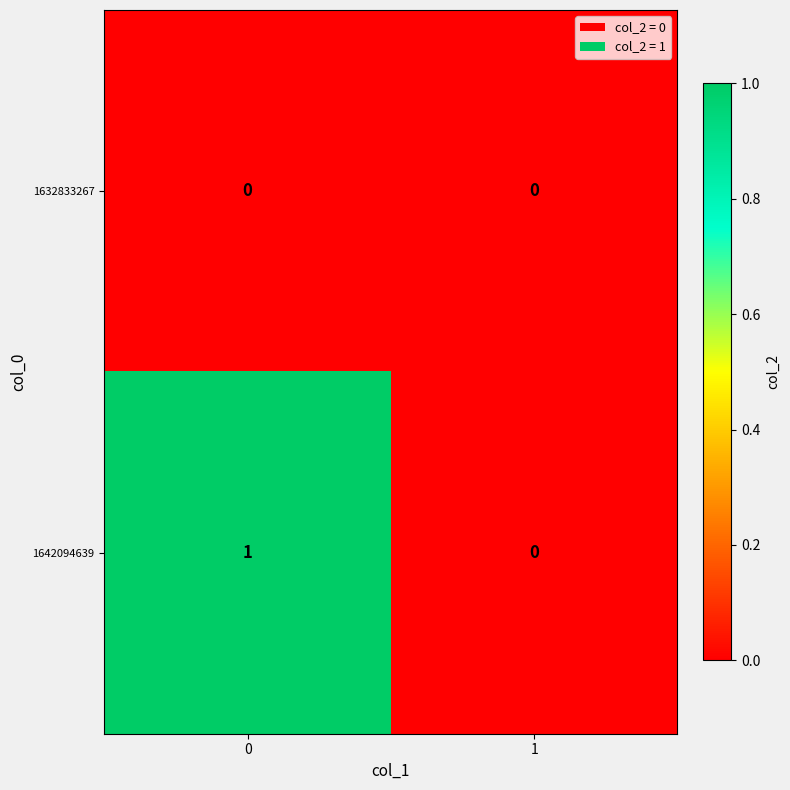

Reading right to left, what are all the values shown in this chart?

1632833267: 1=0	0=0
1642094639: 1=0	0=1